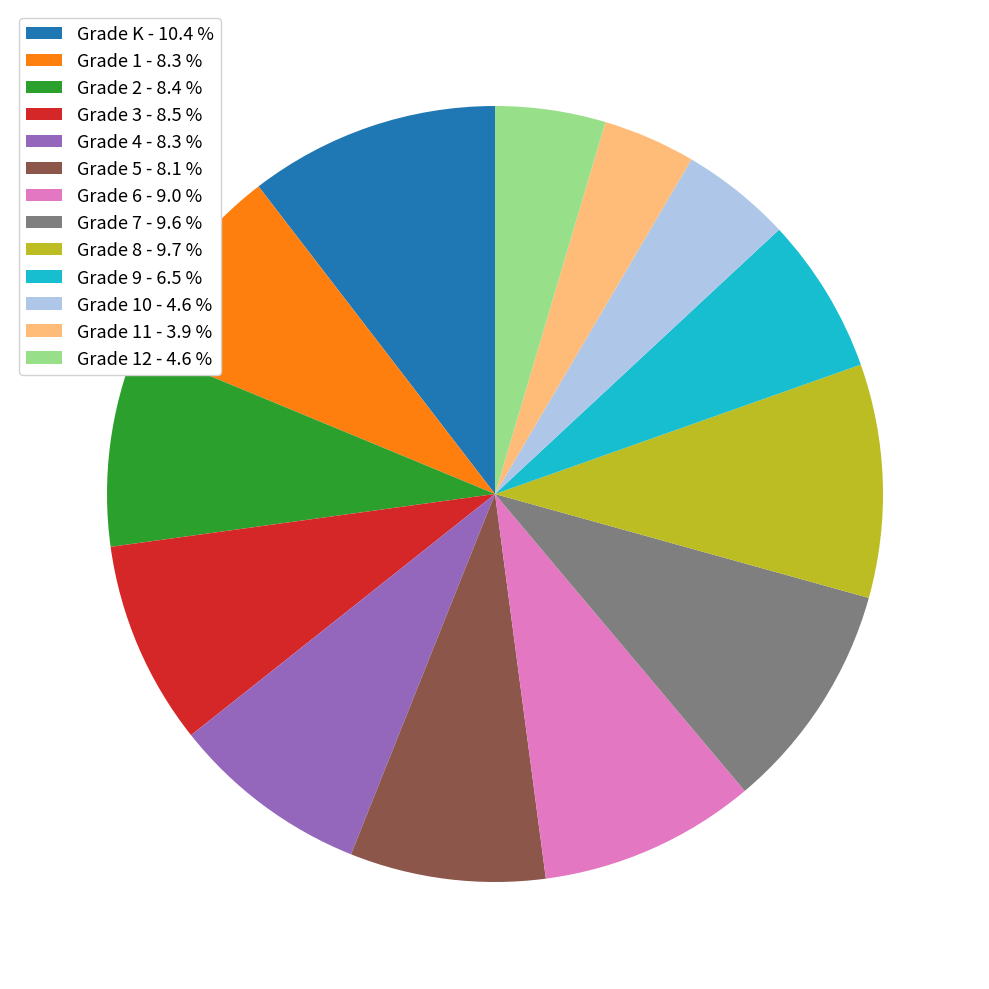

Is there a majority slice in this chart?

No